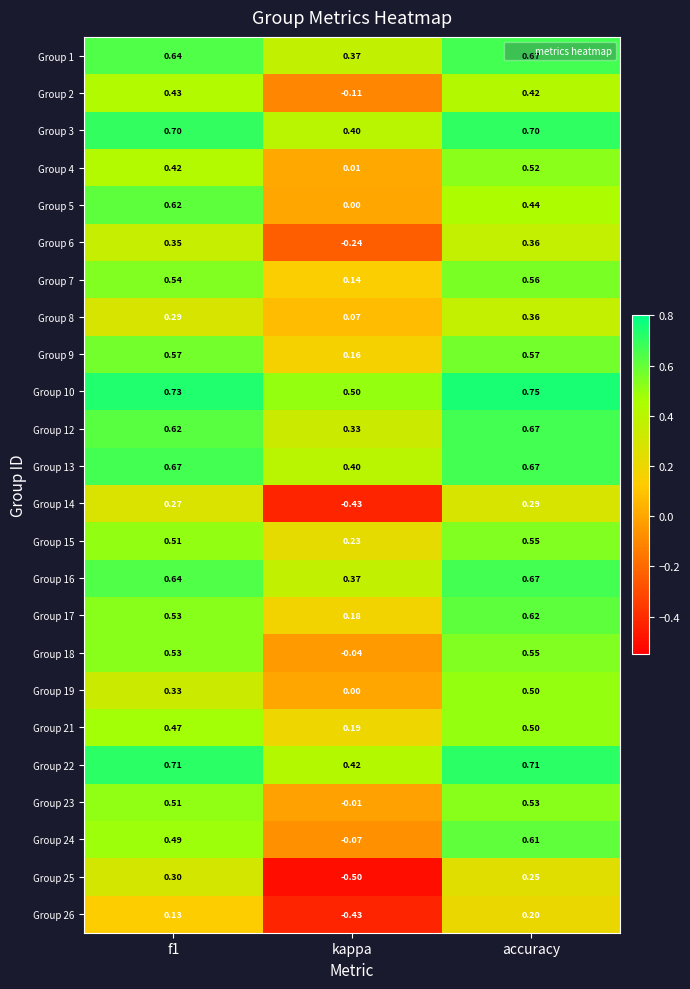

Is the value of Group 13 at f1 greater than the value of Group 2 at f1?

Yes